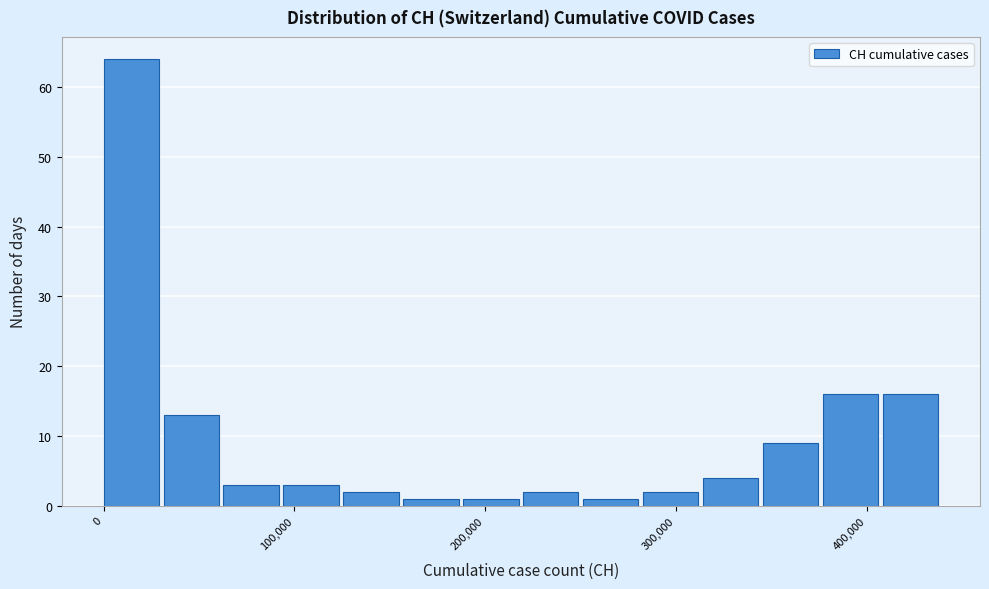

Read against the x-axis, roughly where is the centre of the tallest bar?

10000